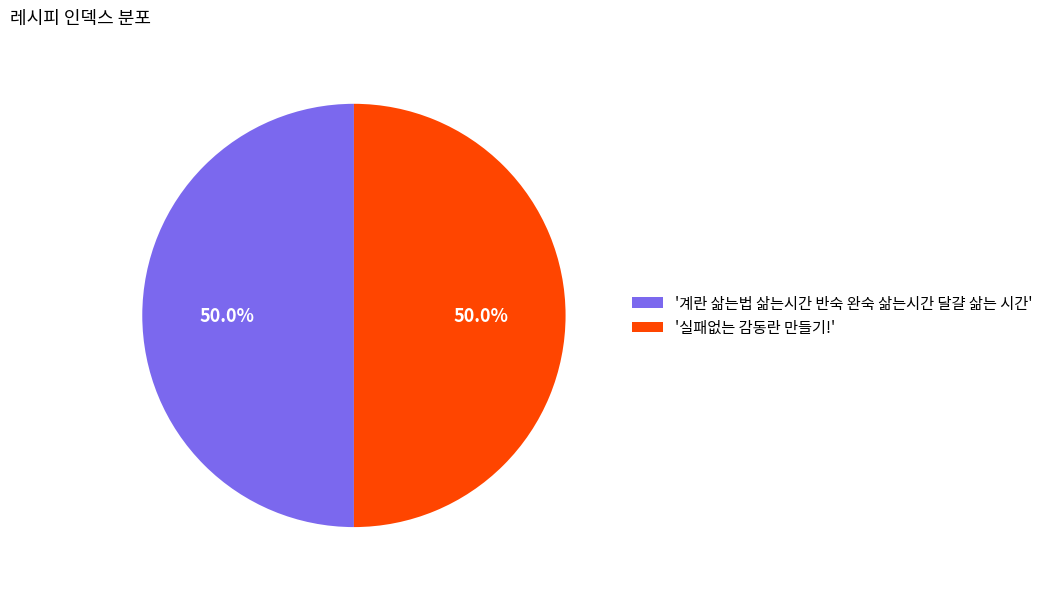

Approximately how many times larger is the value at '실패없는 감동란 만들기!' compared to '계란 삶는법 삶는시간 반숙 완숙 삶는시간 달걀 삶는 시간'?

1.0